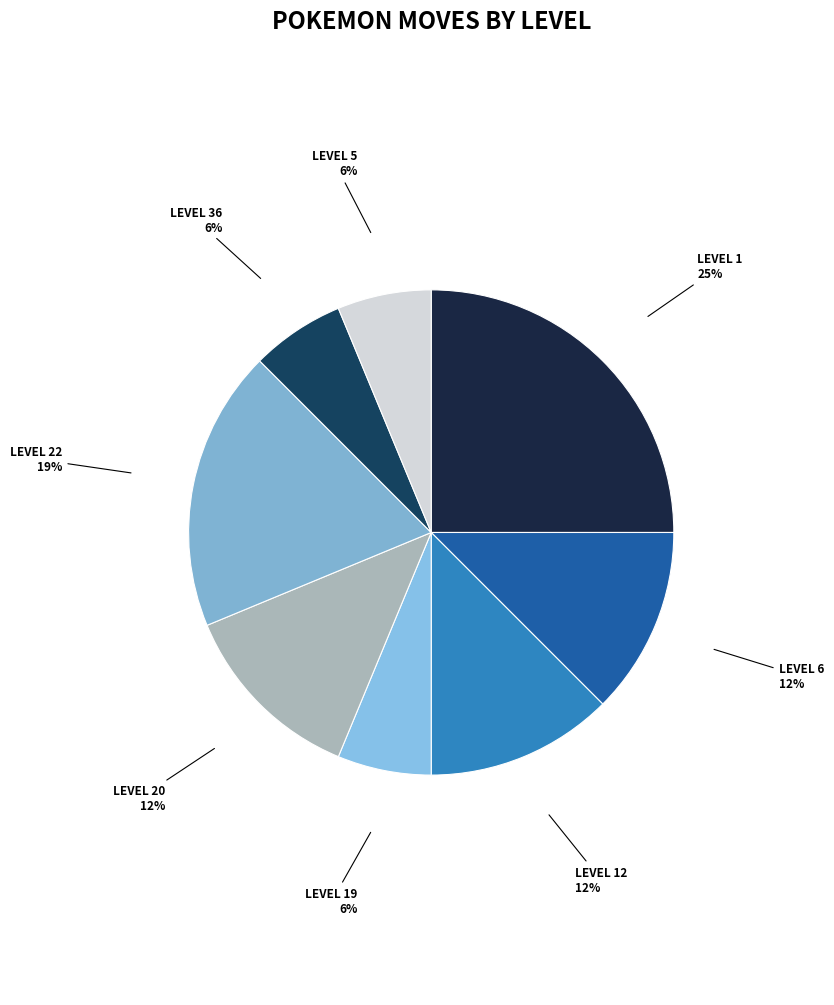

Is there any slice that represents more than half of the pie?

No